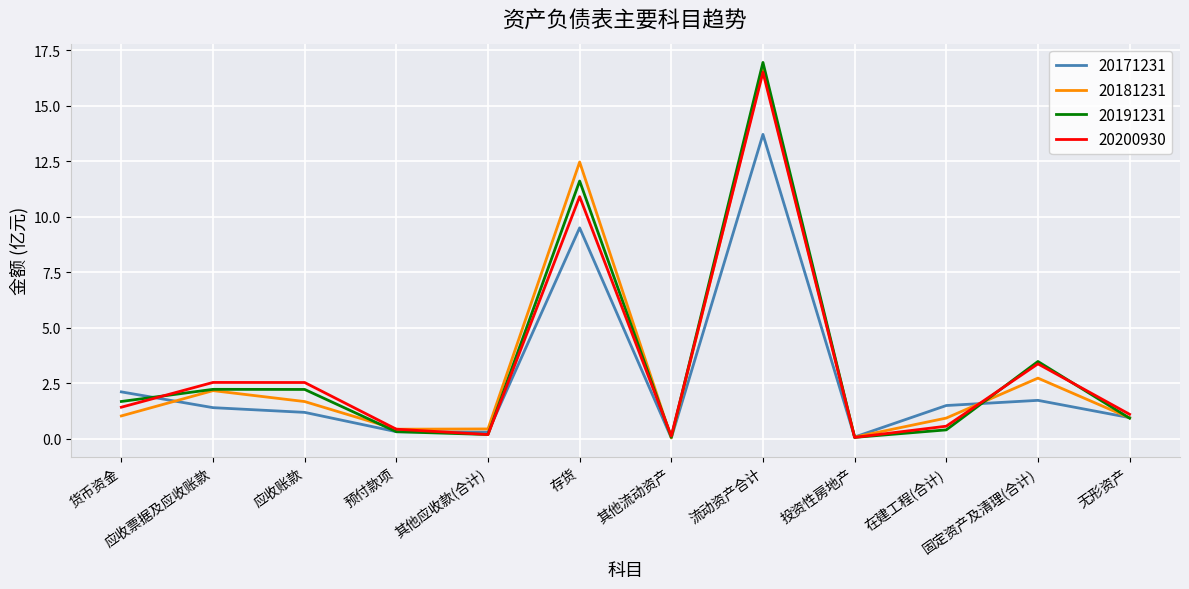

Is it true that 20181231 equals 1.6 at 货币资金?

False